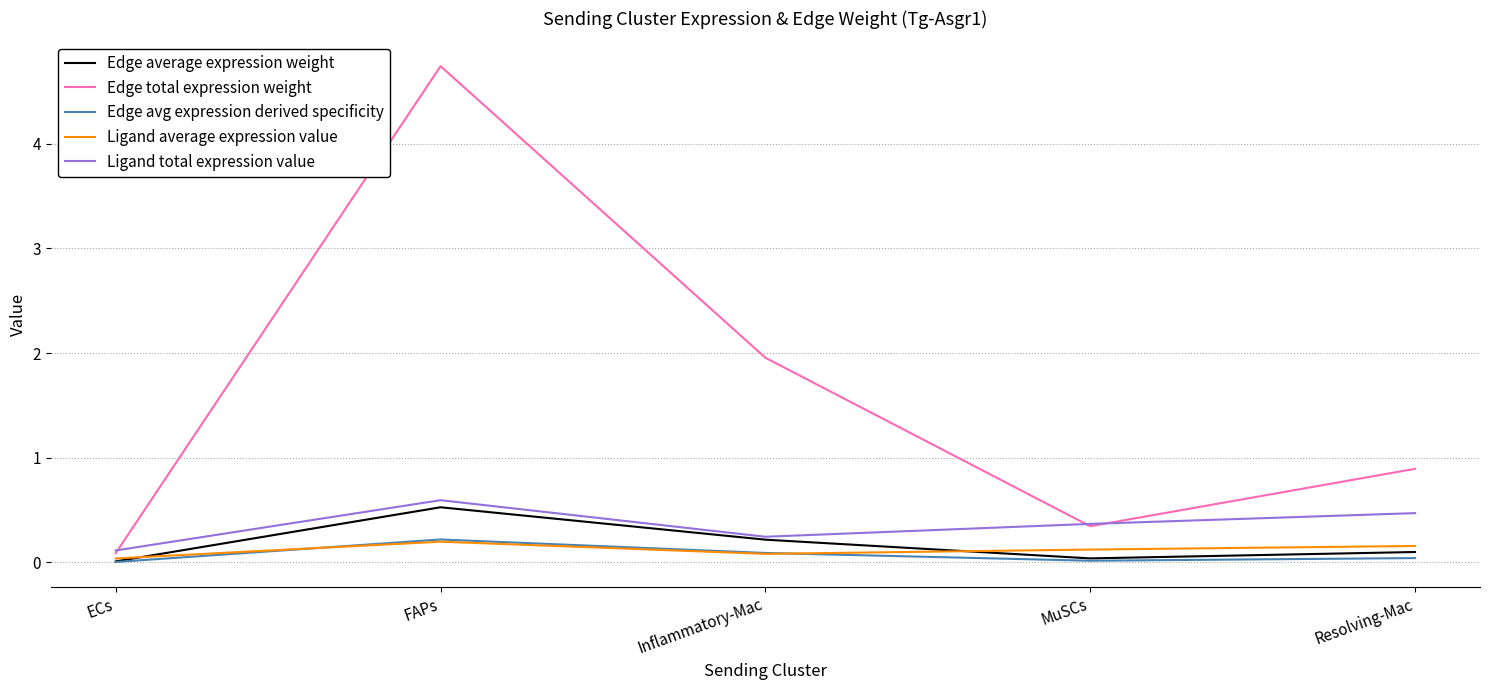

How many distinct data groups are displayed?

5